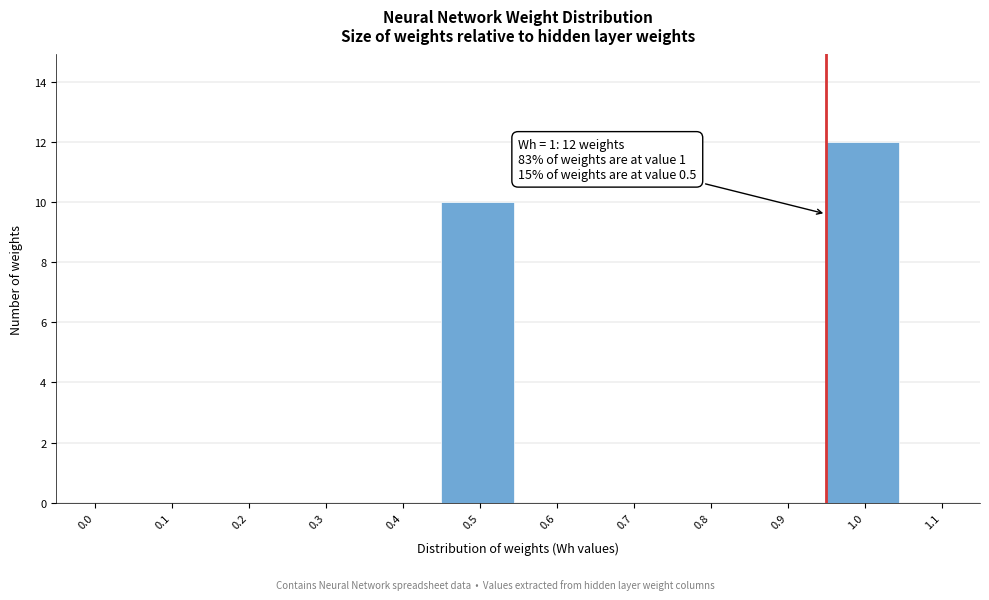

Reading right to left, extract all data points from this chart.

1.1=0	1.0=12	0.9=0	0.8=0	0.7=0	0.6=0	0.5=10	0.4=0	0.3=0	0.2=0	0.1=0	0.0=0